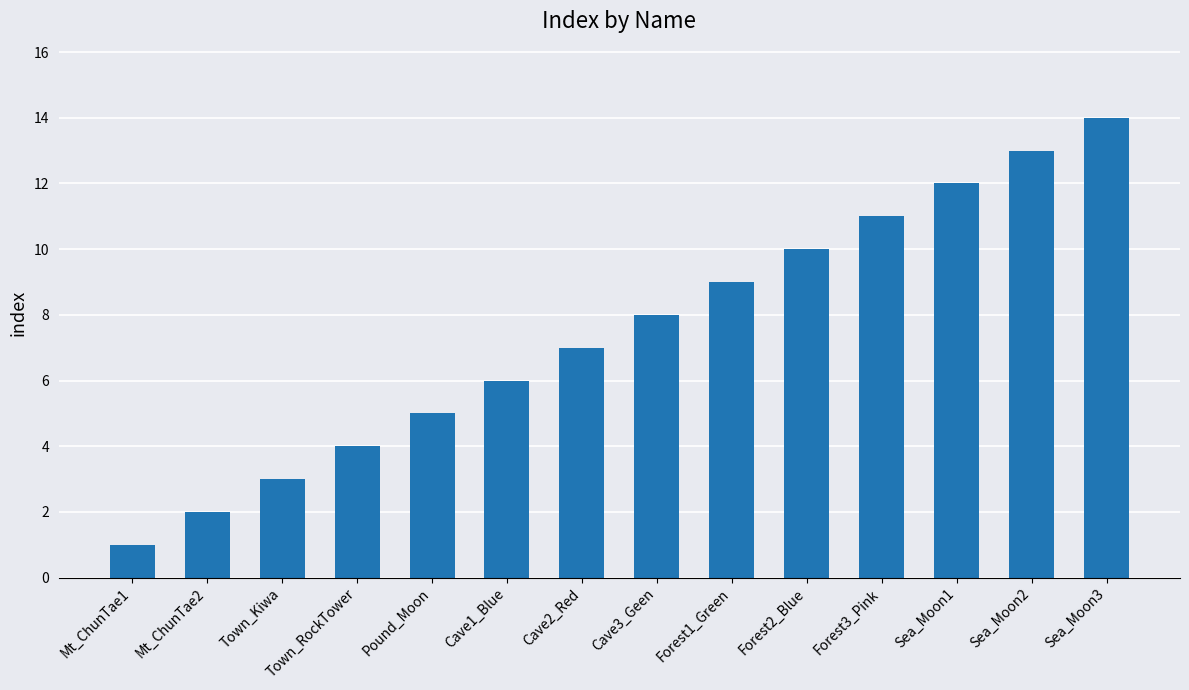

Rank the categories by value from lowest to highest.

Mt_ChunTae1, Mt_ChunTae2, Town_Kiwa, Town_RockTower, Pound_Moon, Cave1_Blue, Cave2_Red, Cave3_Geen, Forest1_Green, Forest2_Blue, Forest3_Pink, Sea_Moon1, Sea_Moon2, Sea_Moon3